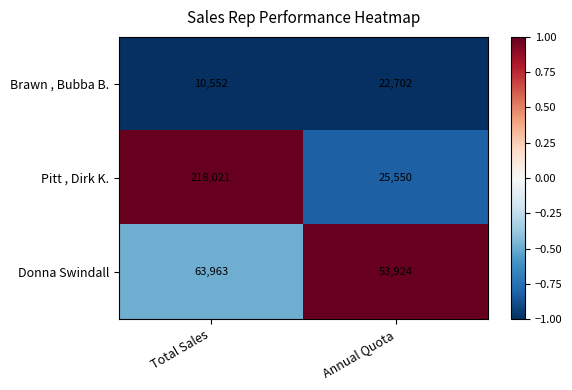

Reading left to right, extract all data points from this chart.

Brawn , Bubba B.: 10552	22702
Pitt , Dirk K.: 218021	25550
Donna Swindall: 63963	53924